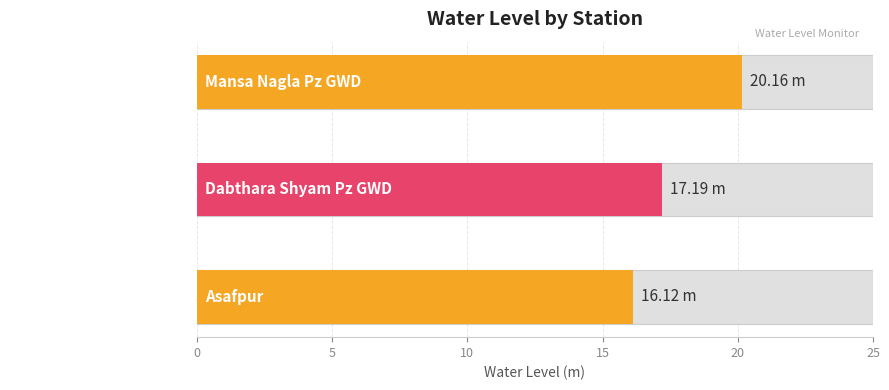

Reading left to right, what are all the values shown in this chart?

Asafpur=16.1	Dabthara Shyam Pz GWD=17.2	Mansa Nagla Pz GWD=20.2